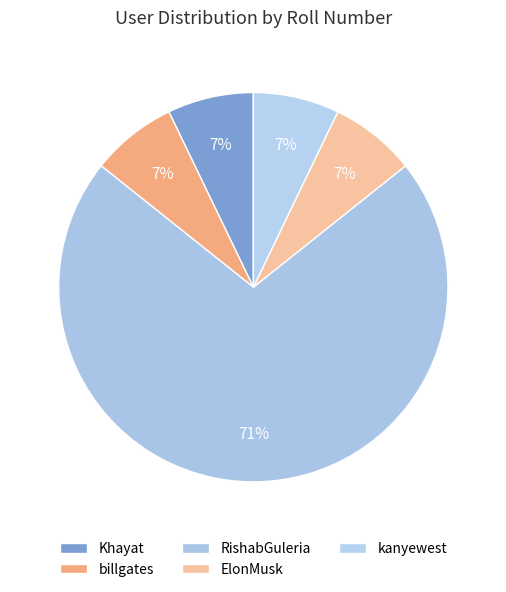

Combined, do kanyewest and Khayat account for over 50%?

No